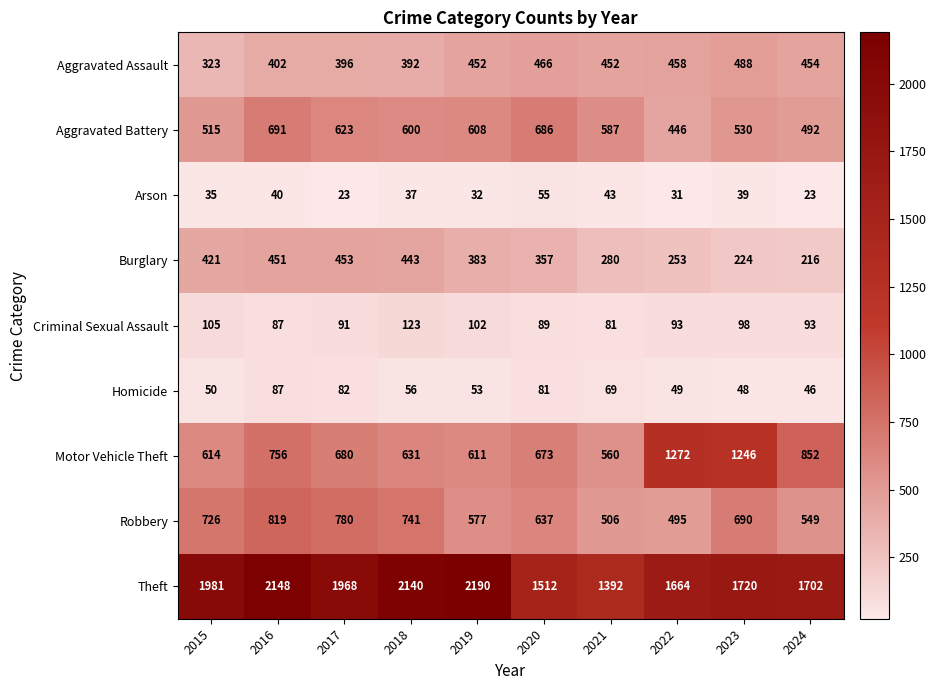

At which category is the sum across all series the highest?

2016